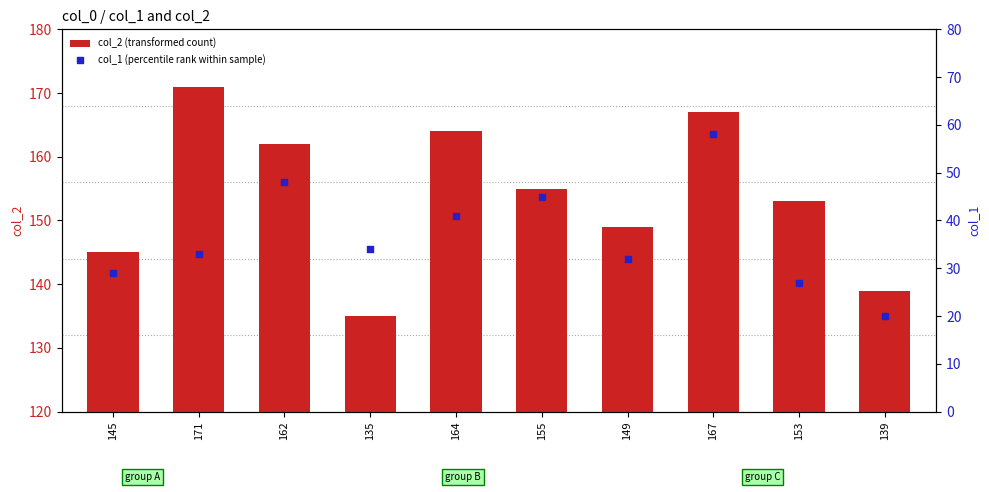

Which series contains the lowest Y value?

col_1 (percentile rank within sample)